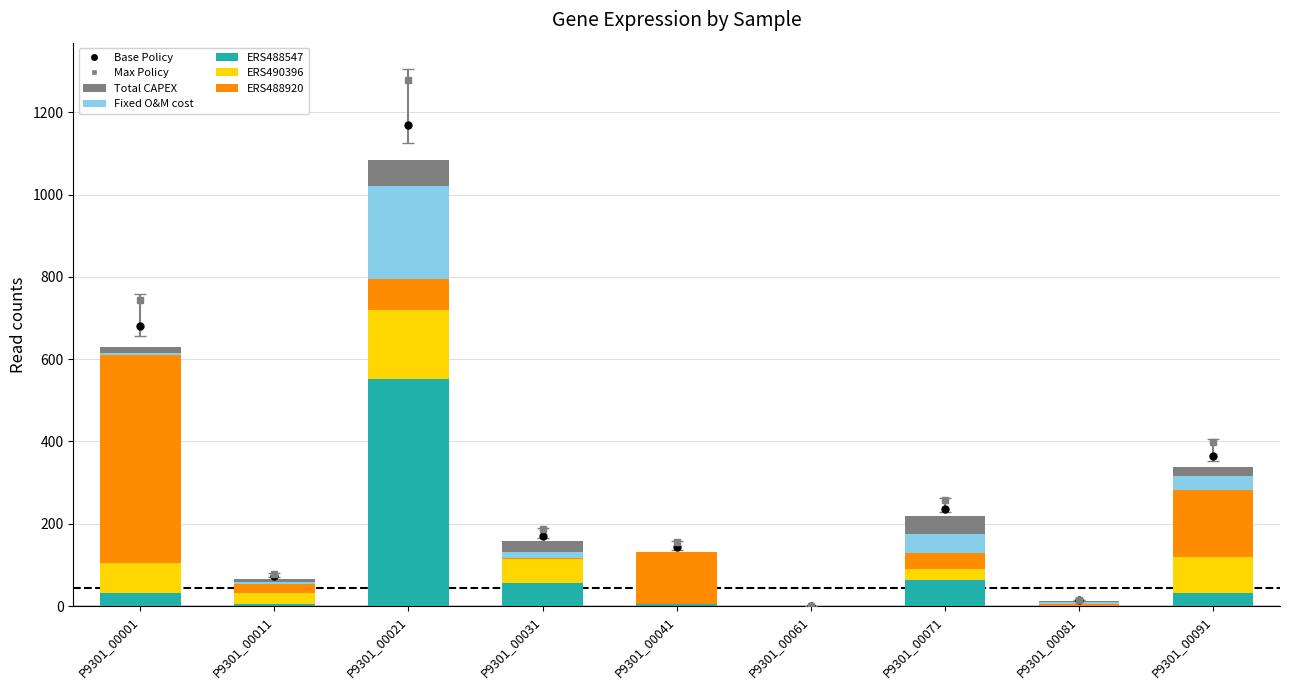

How many data points does each series have?

9